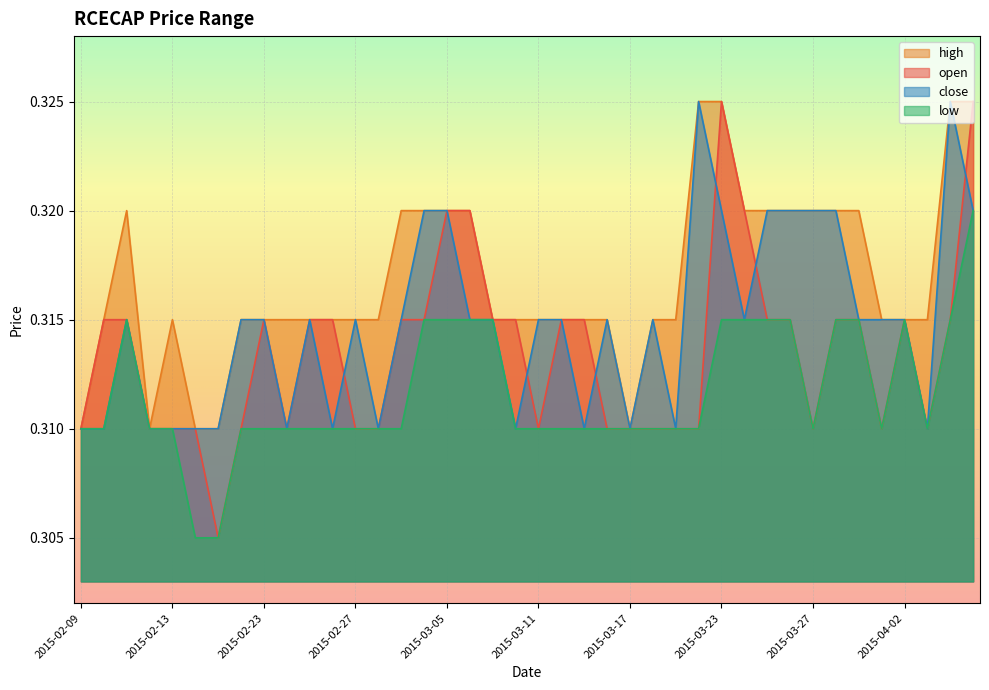

True or false: open and low cross at least once.

False